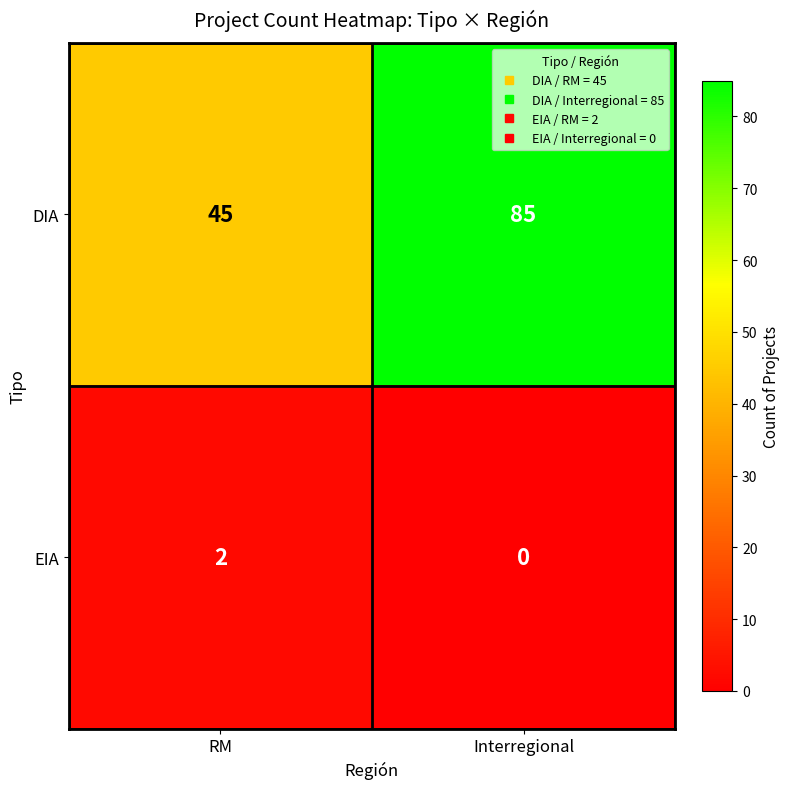

Which label corresponds to the smallest value in the chart?

Interregional